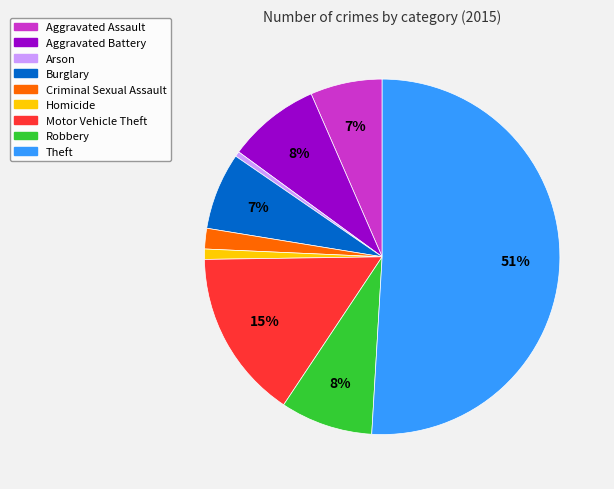

Which has a higher value, Homicide or Motor Vehicle Theft?

Motor Vehicle Theft